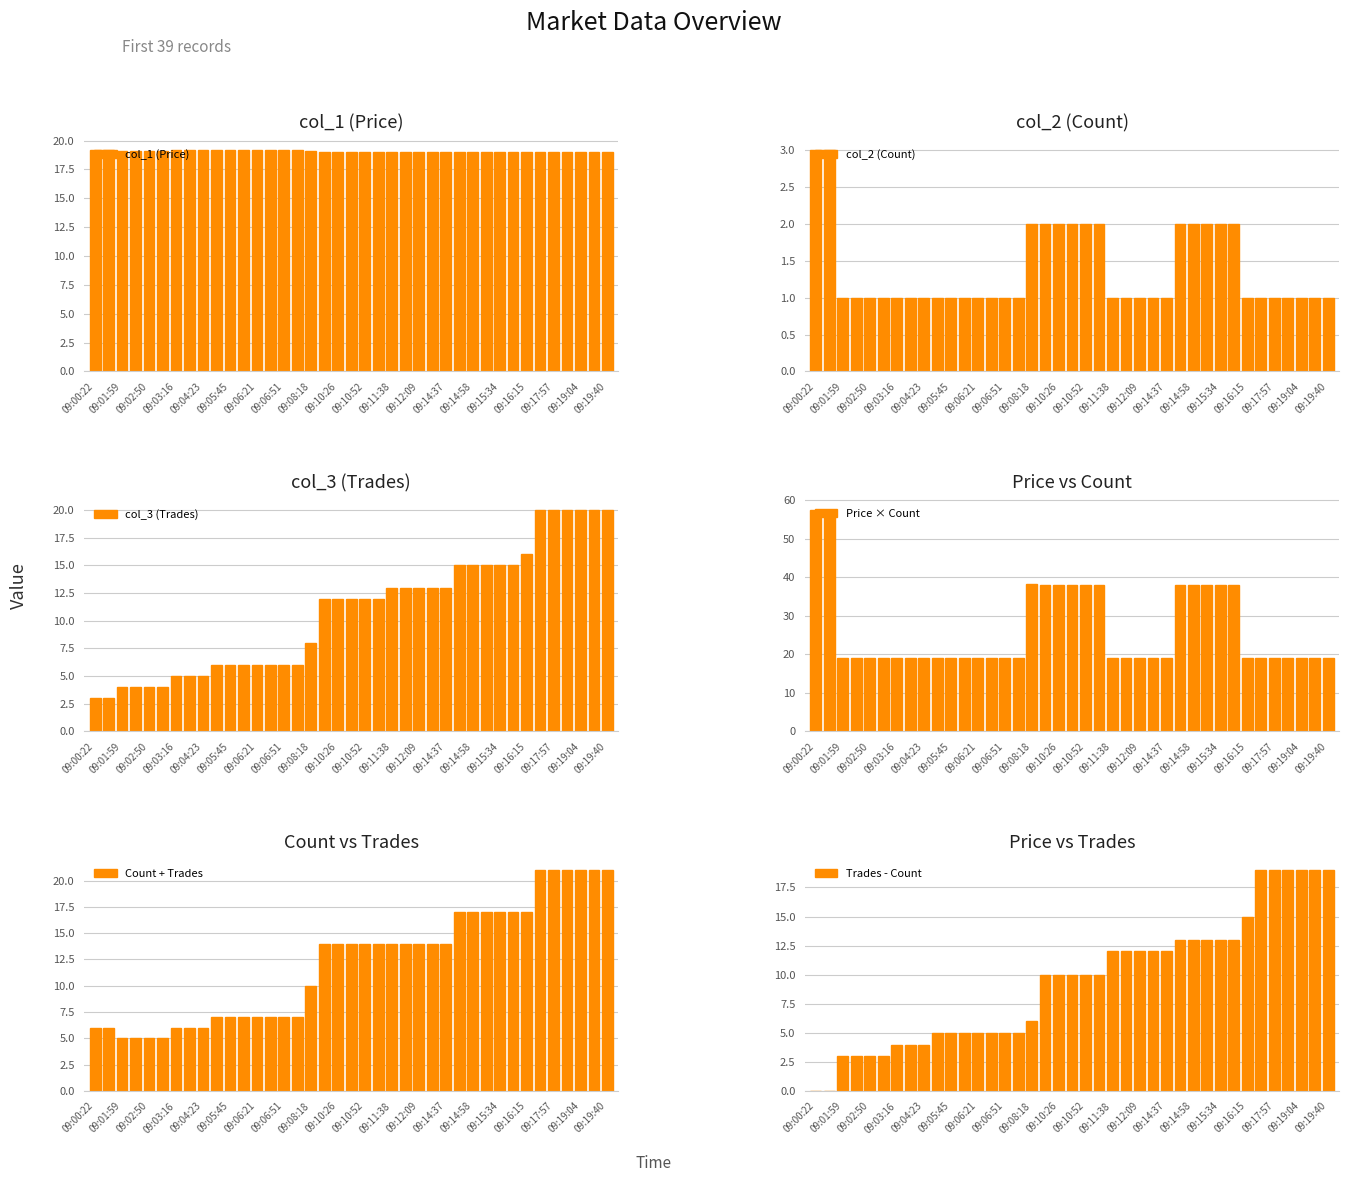

Which series has the widest spread of values?

Price × Count